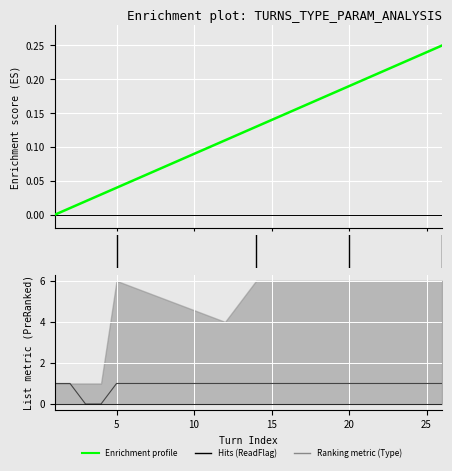

What is the label of the 5th point from the right?

5